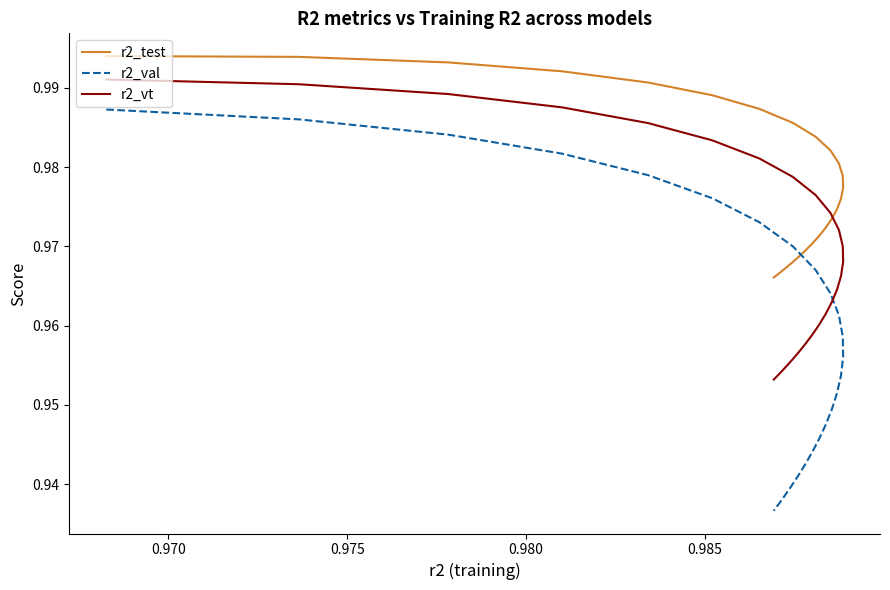

True or false: r2_val and r2_vt intersect in this chart.

False